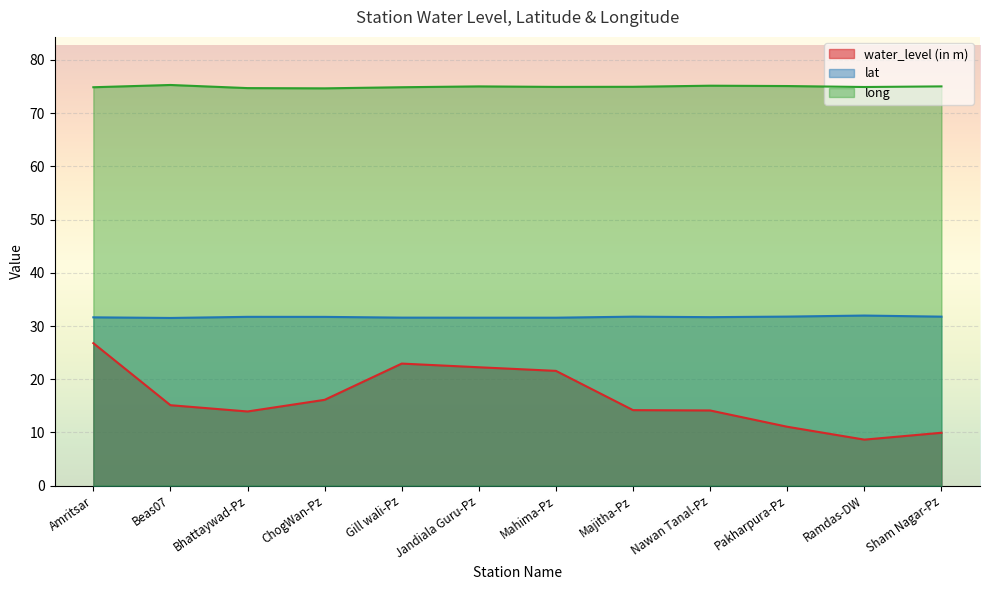

True or false: water_level (in m) and lat intersect in this chart.

False